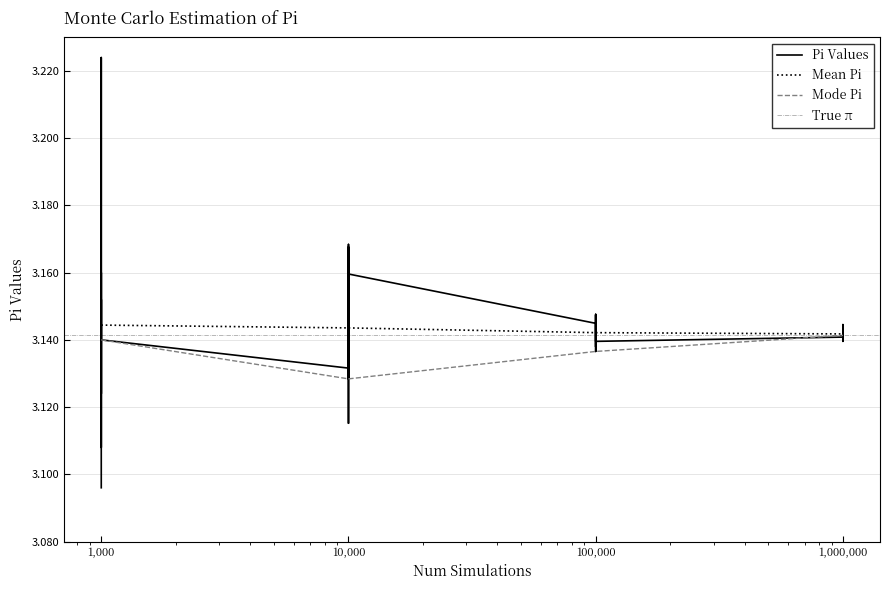

Between 100,000 and 1,000, which is larger?

100,000